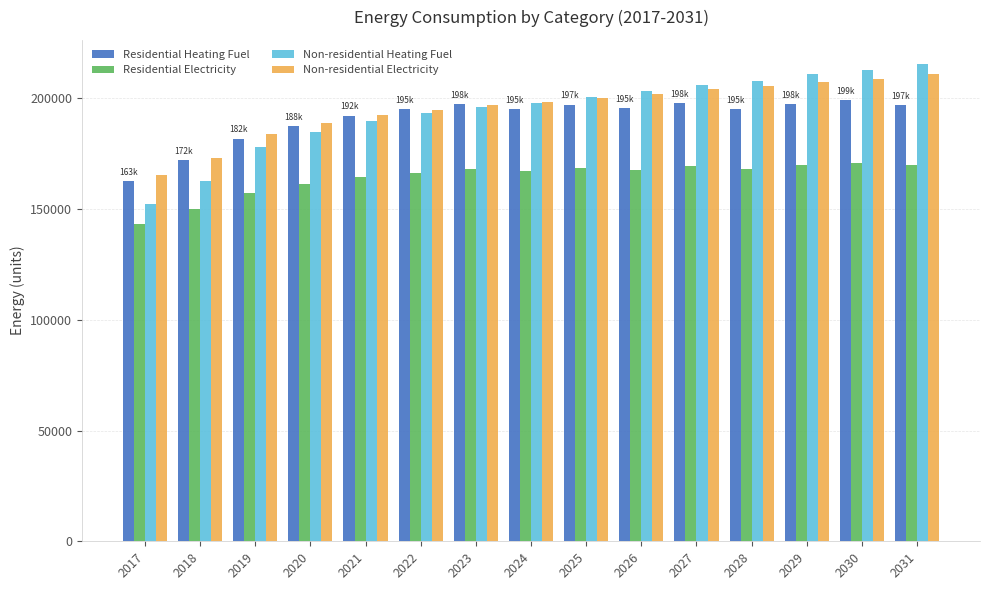

How many groups of bars are there?

15